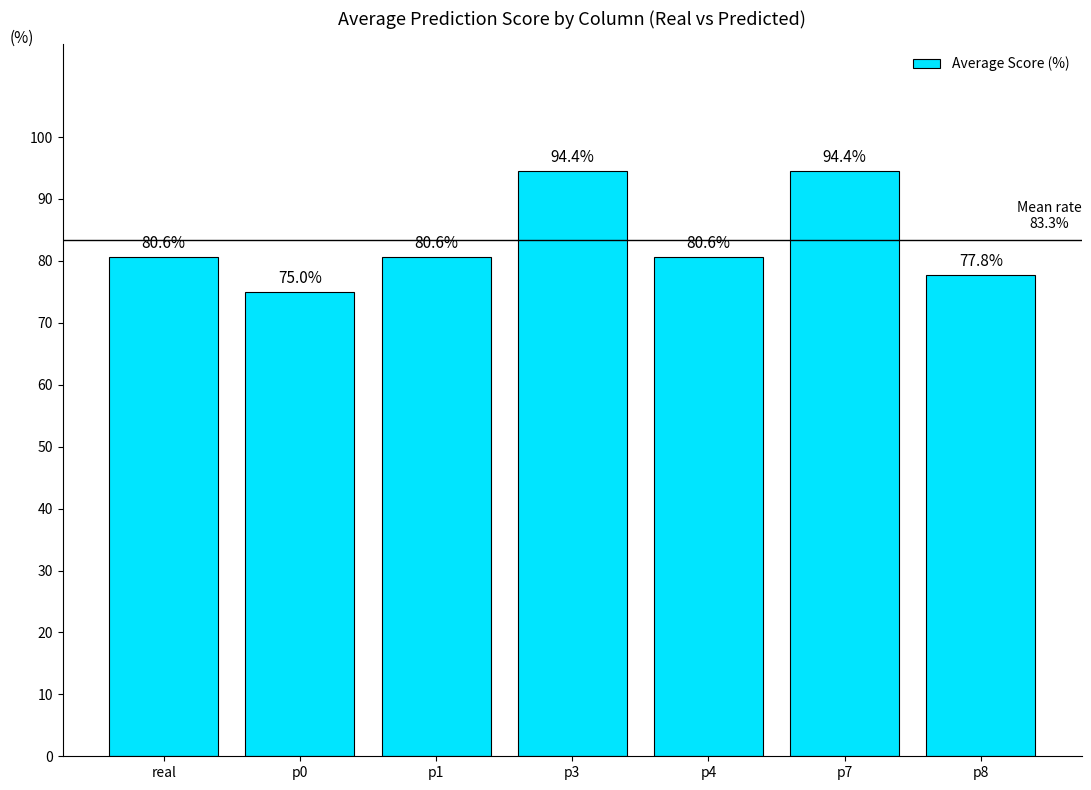

What is the label of the 2nd bar from the right?

p7